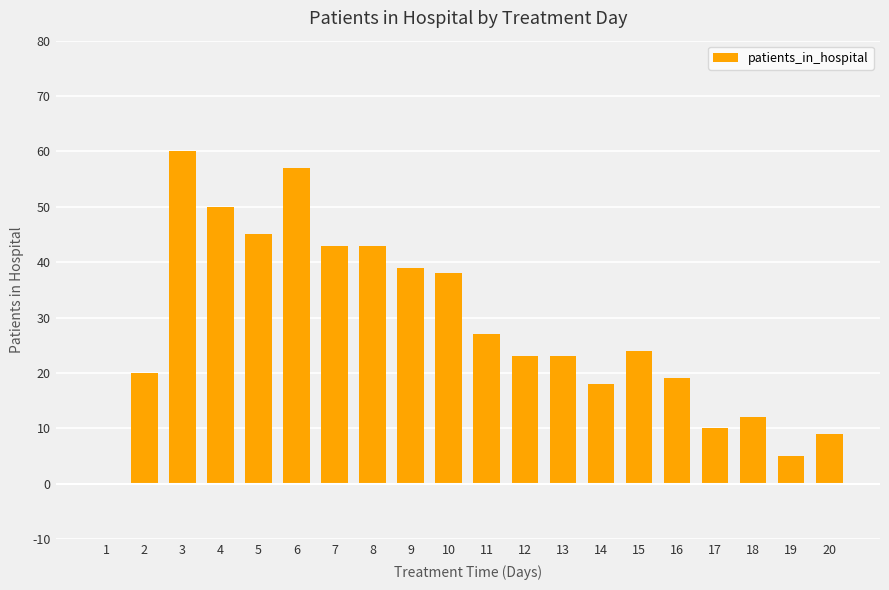

How many positive values are there?

19